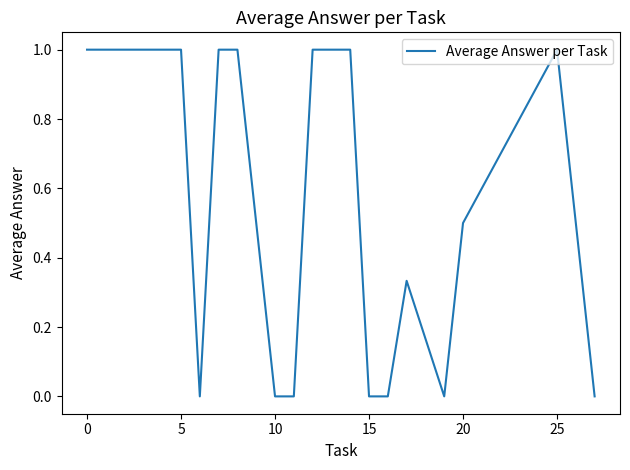

Count the number of data series in this chart.

1